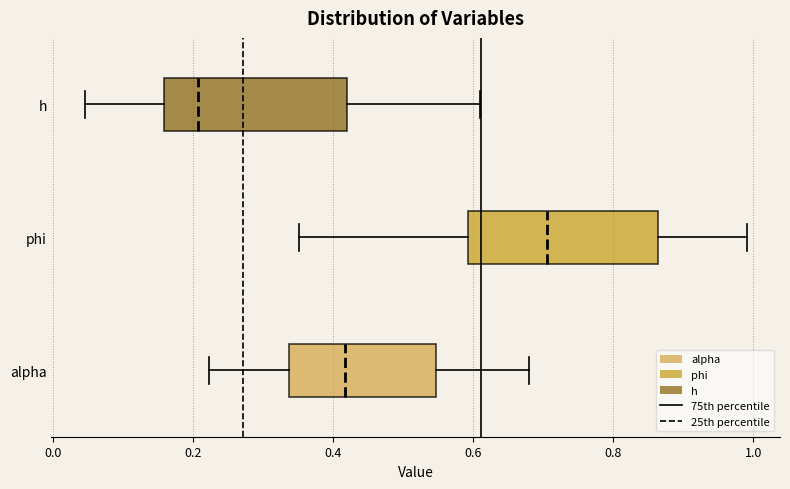

Reading bottom to top, read every box against the x-axis: the position of its median line, the range the box covers, and the ends of its whiskers. The values are not printed on the chart, so give them approximately, as read against the axis.

alpha: median 0.42, box 0.34 to 0.54, whiskers 0.22 to 0.68
phi: median 0.70, box 0.60 to 0.86, whiskers 0.36 to 1.00
h: median 0.20, box 0.16 to 0.42, whiskers 0.04 to 0.60